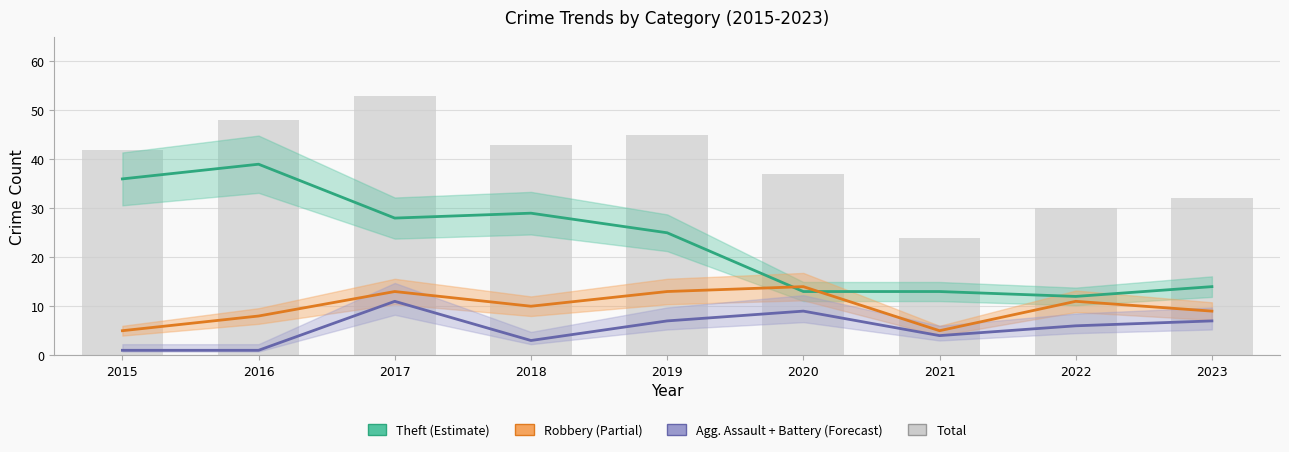

The value of Aggravated Assault + Battery at 2016 is 0. True or false?

False